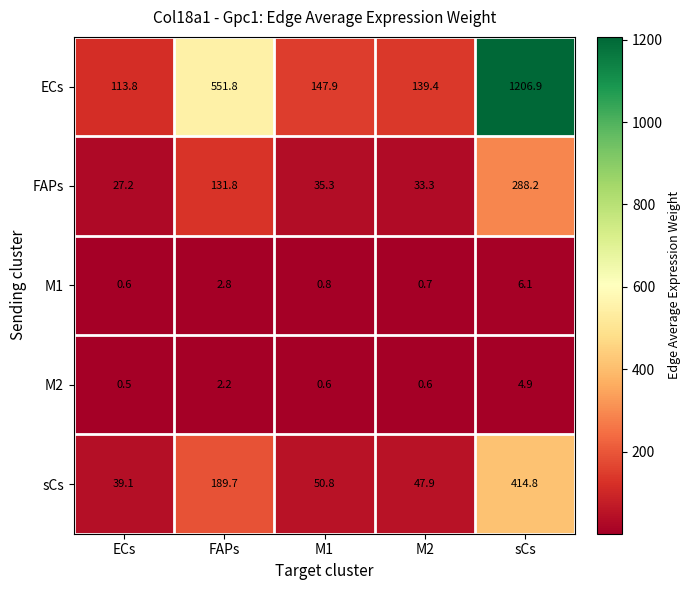

What is the total value across all series at M1?

235.4